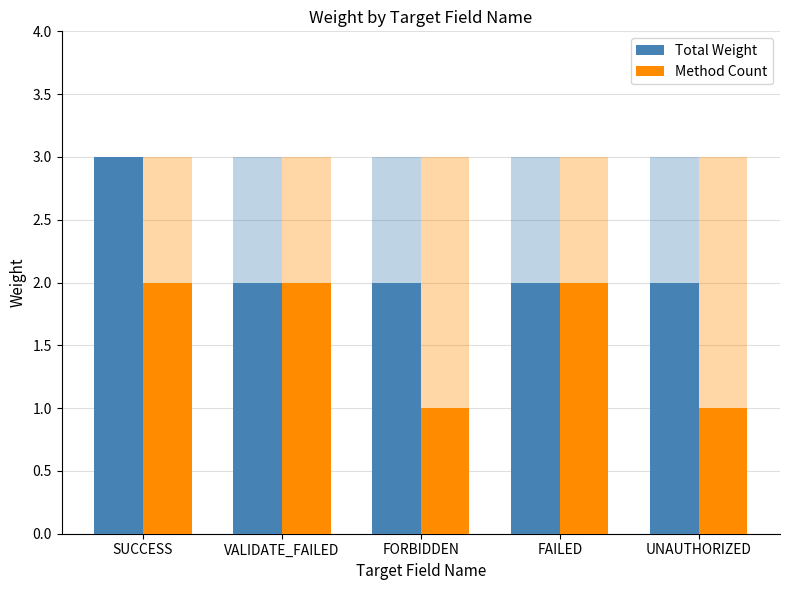

Reading right to left, extract all data points from this chart.

Total Weight: UNAUTHORIZED=2	FAILED=2	FORBIDDEN=2	VALIDATE_FAILED=2	SUCCESS=3
Method Count: UNAUTHORIZED=1	FAILED=2	FORBIDDEN=1	VALIDATE_FAILED=2	SUCCESS=2